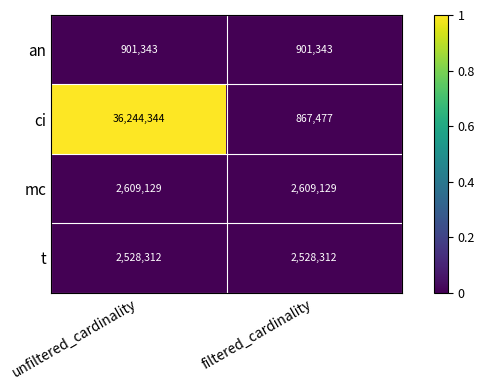

Between unfiltered_cardinality and filtered_cardinality, which series saw the biggest shift?

ci